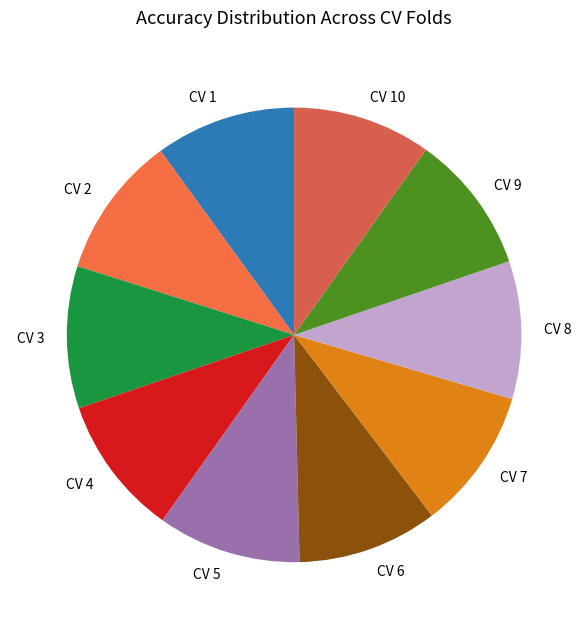

How many slices are in this pie chart?

10